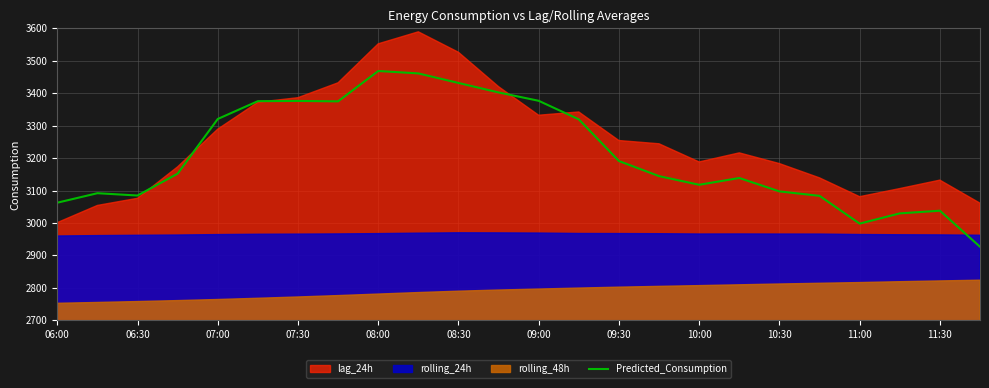

Is it true that Predicted_Consumption equals 5728.5 at 08:30?

False